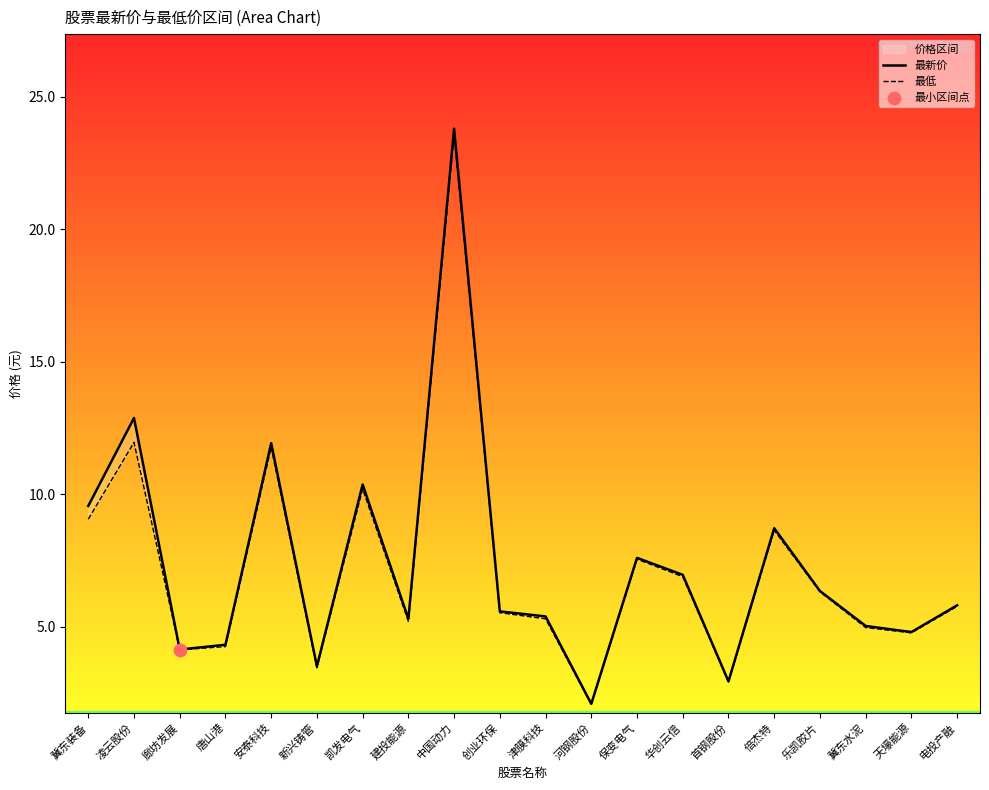

At how many categories does at least one series exceed 11?

3